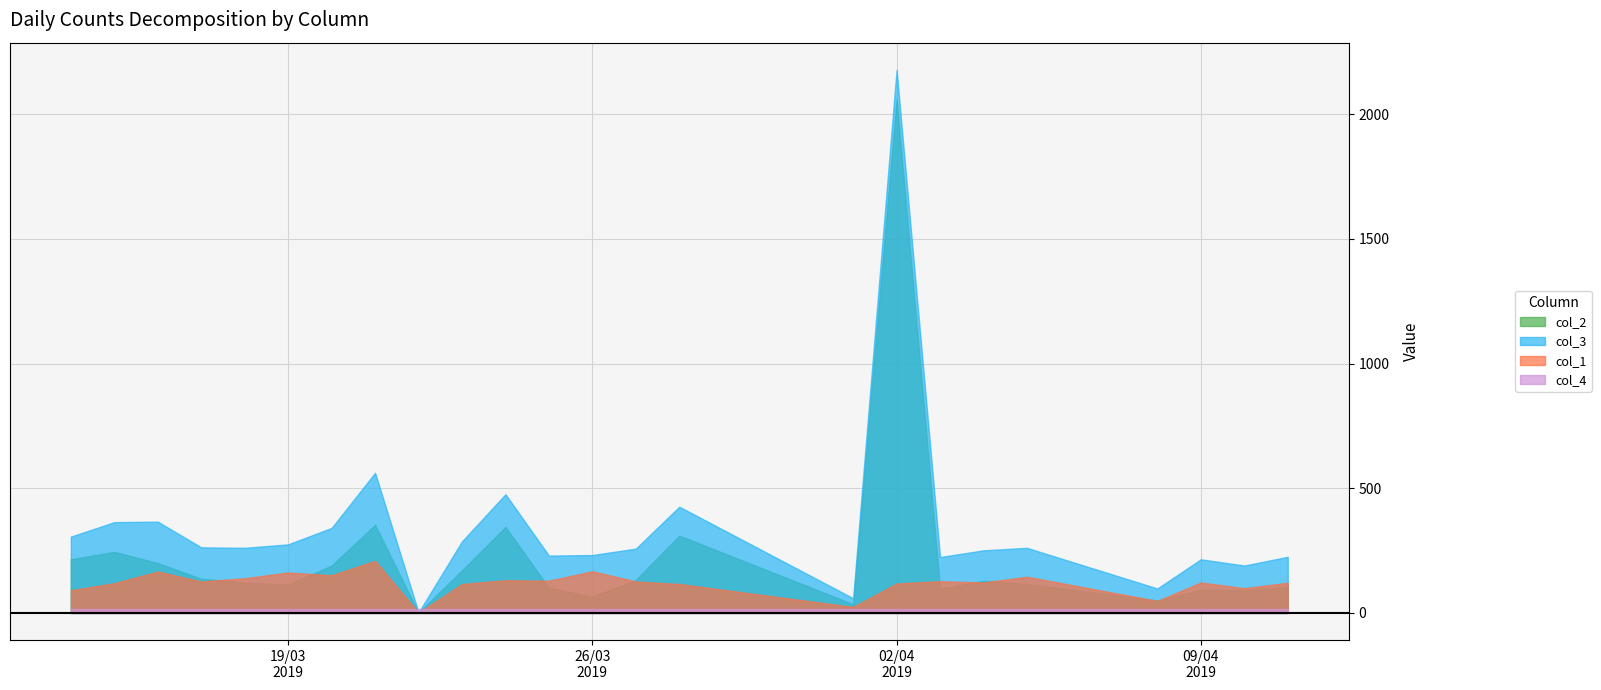

List the labels in order of col_2 value, smallest first.

22/03/2019, 01/04/2019, 08/04/2019, 26/03/2019, 10/04/2019, 09/04/2019, 03/04/2019, 25/03/2019, 11/04/2019, 19/03/2019, 05/04/2019, 18/03/2019, 04/04/2019, 27/03/2019, 17/03/2019, 23/03/2019, 20/03/2019, 16/03/2019, 14/03/2019, 15/03/2019, 28/03/2019, 24/03/2019, 21/03/2019, 02/04/2019